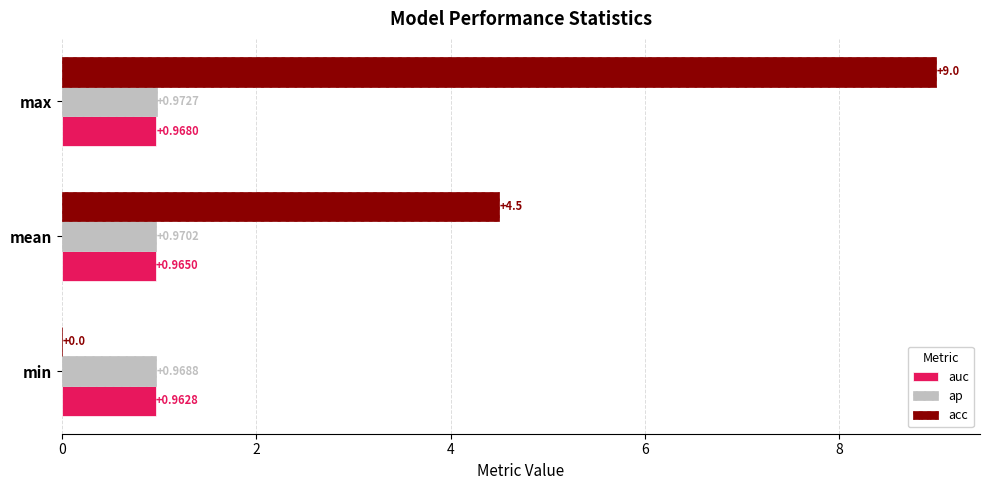

At which category is the sum across all series the highest?

max